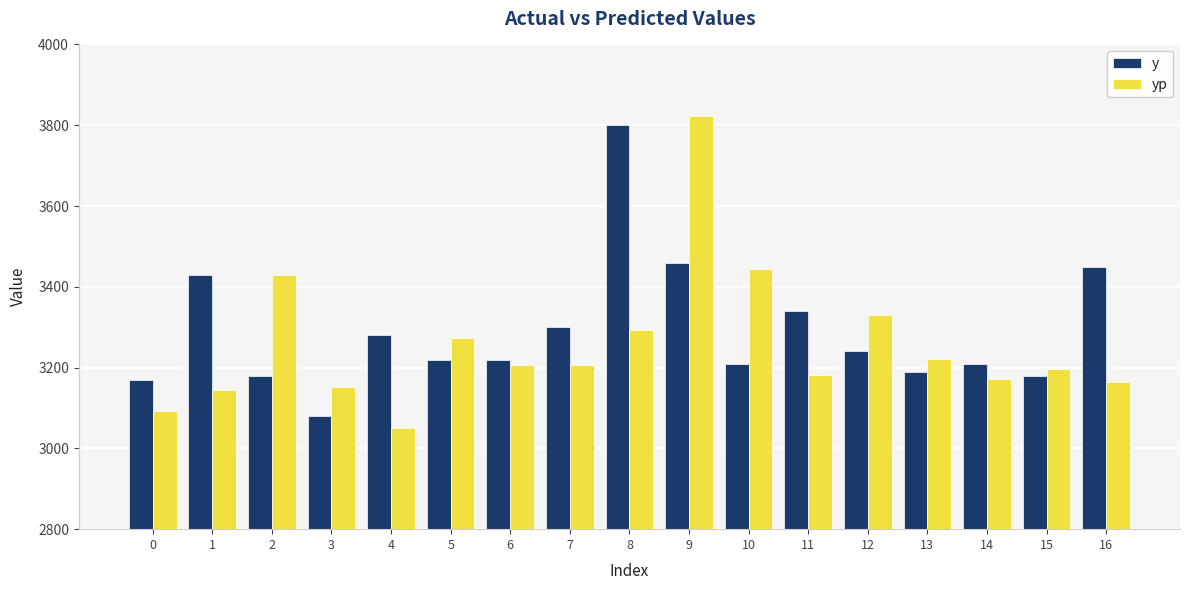

Which category has the lowest value in the y series?

3